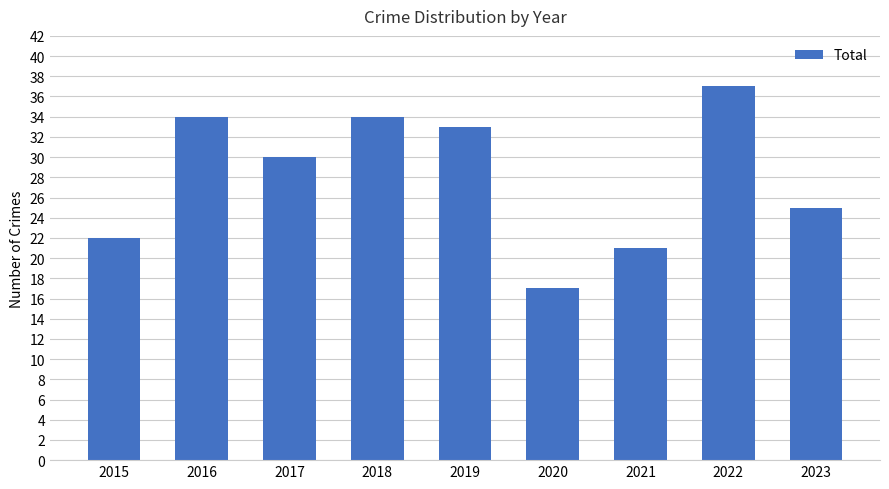

The value at 2015 is 22. True or false?

True